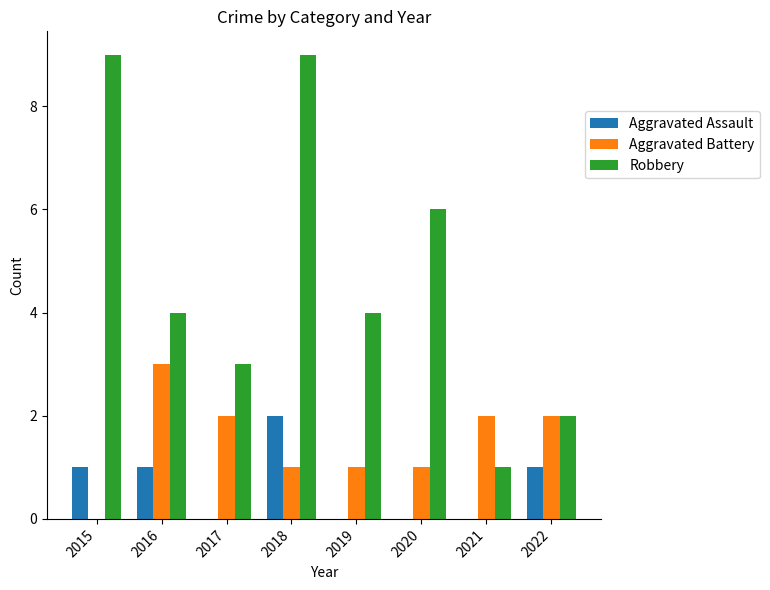

How many groups of bars are there?

8